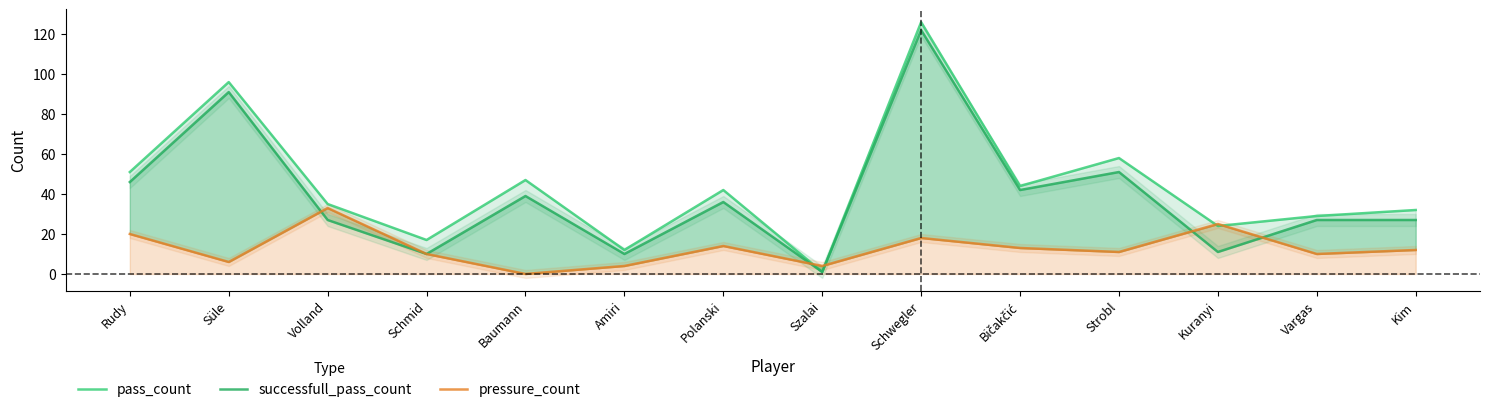

At Kuranyi, list the series in order from smallest to largest.

successfull_pass_count, pass_count, pressure_count